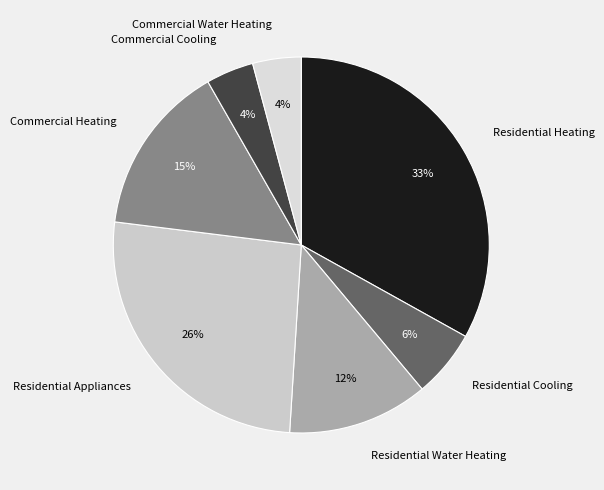

To the nearest percent, what is the combined percentage of Residential Appliances and Commercial Heating?

41%